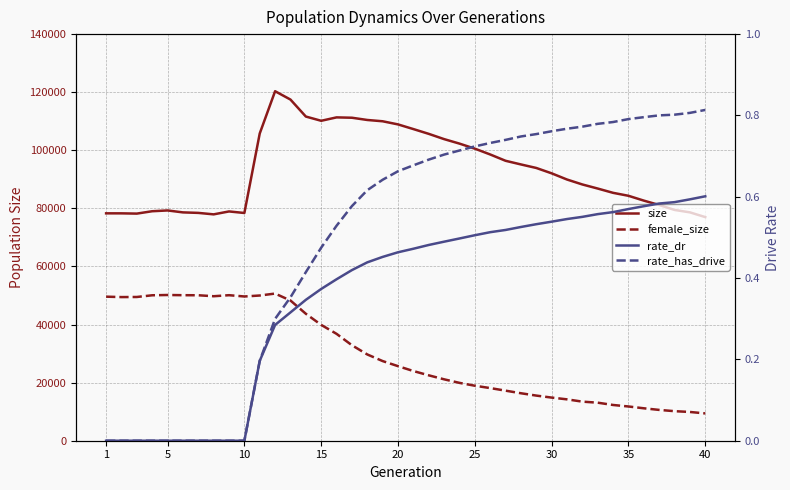

True or false: size has a value of 23526.7 at 12.

False